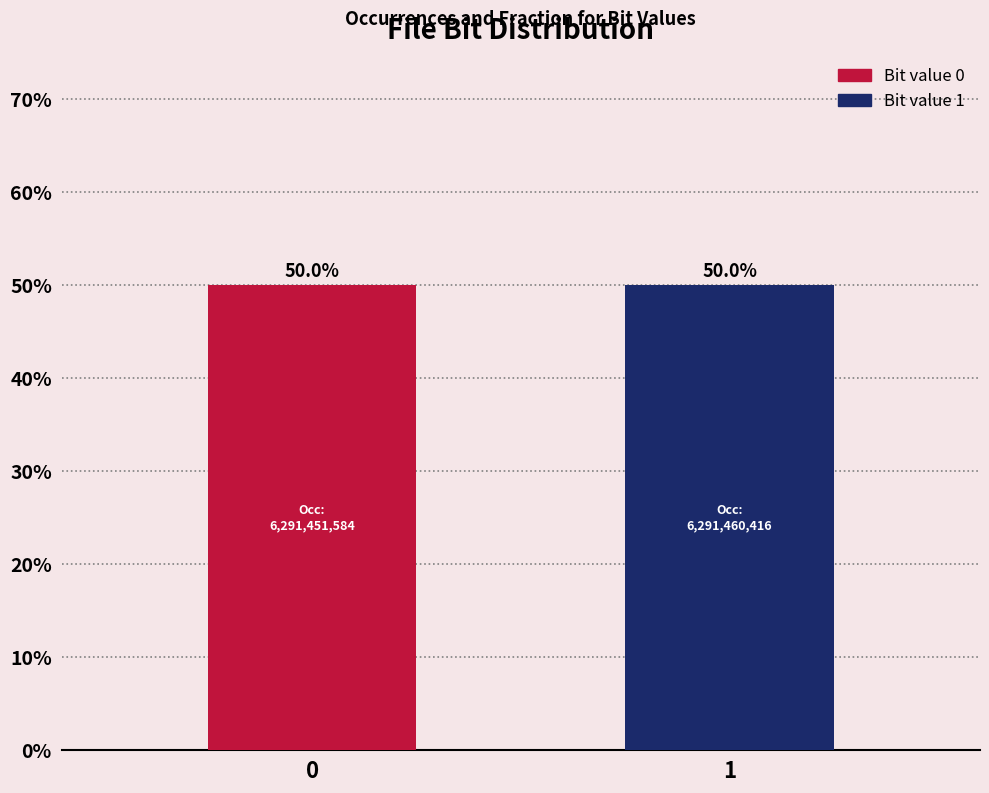

Rank the series by their maximum value, from lowest to highest.

1, 0